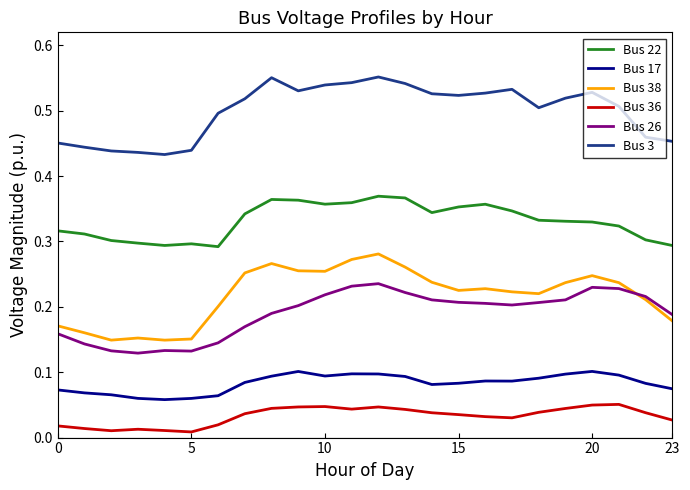

Which series has the largest total across all categories?

Bus 3